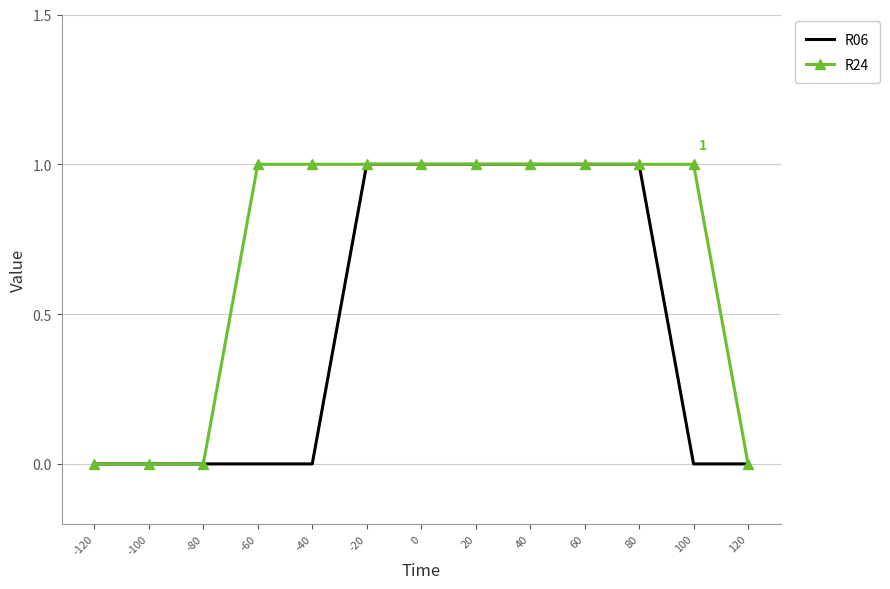

List the series in order of their overall mean, highest first.

R24, R06